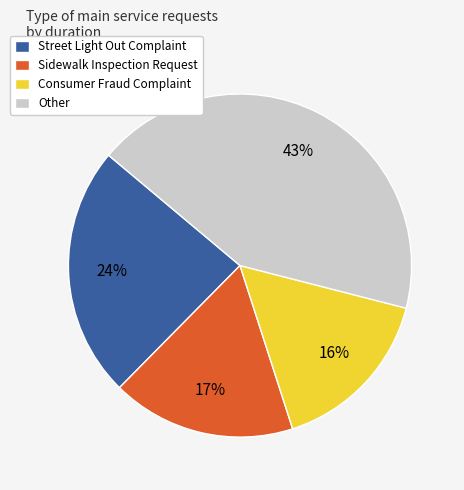

The Sidewalk Inspection Request slice represents 17% of the pie. True or false?

True